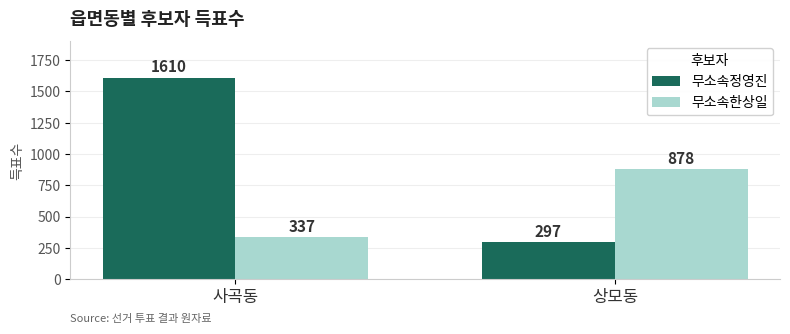

What is the total value across all series at 상모동?

1175